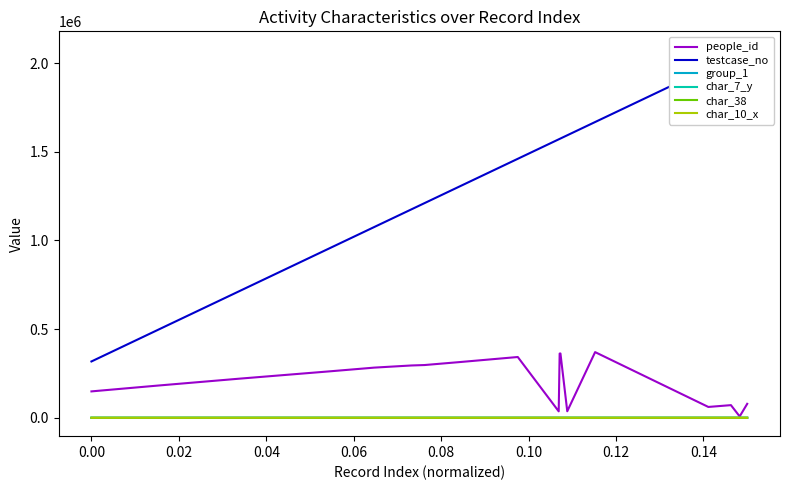

How many lines are shown in the chart?

6